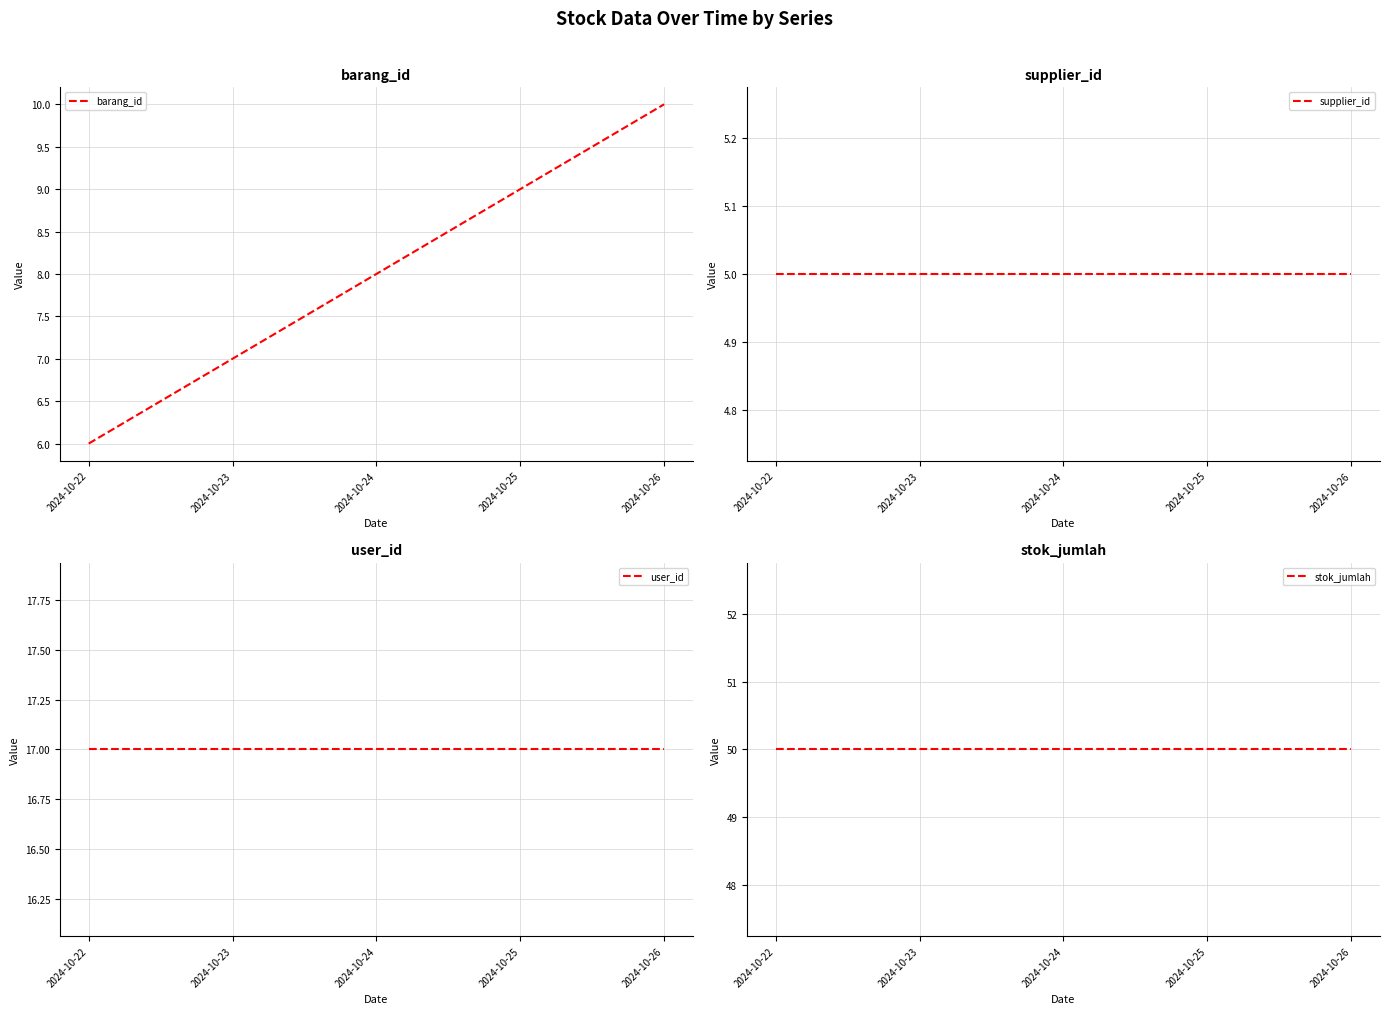

True or false: user_id has a value of 5 at 2024-10-23.

False